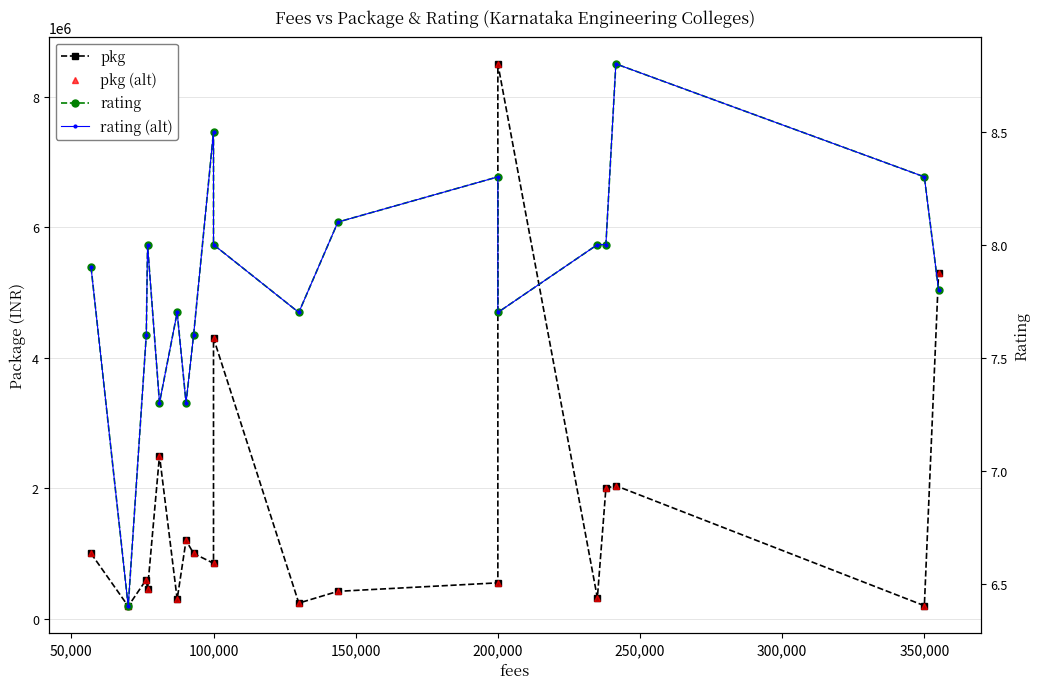

In pkg, how many points are higher than both neighbors (excluding endpoints)?

6